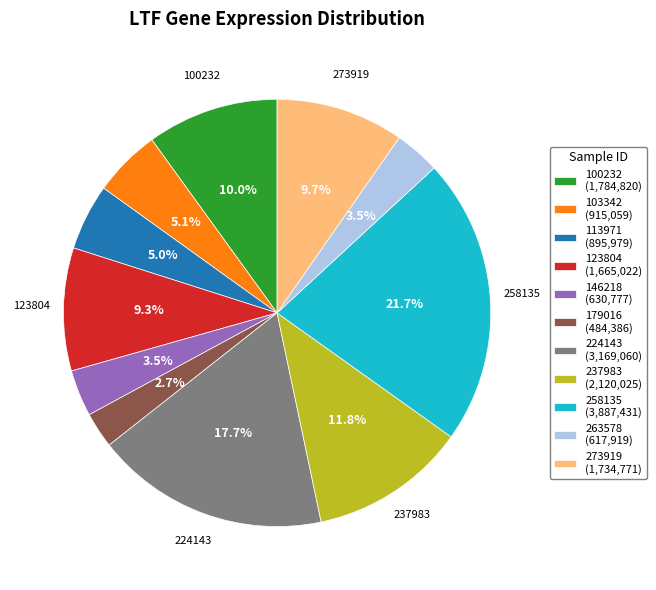

Is there a majority slice in this chart?

No